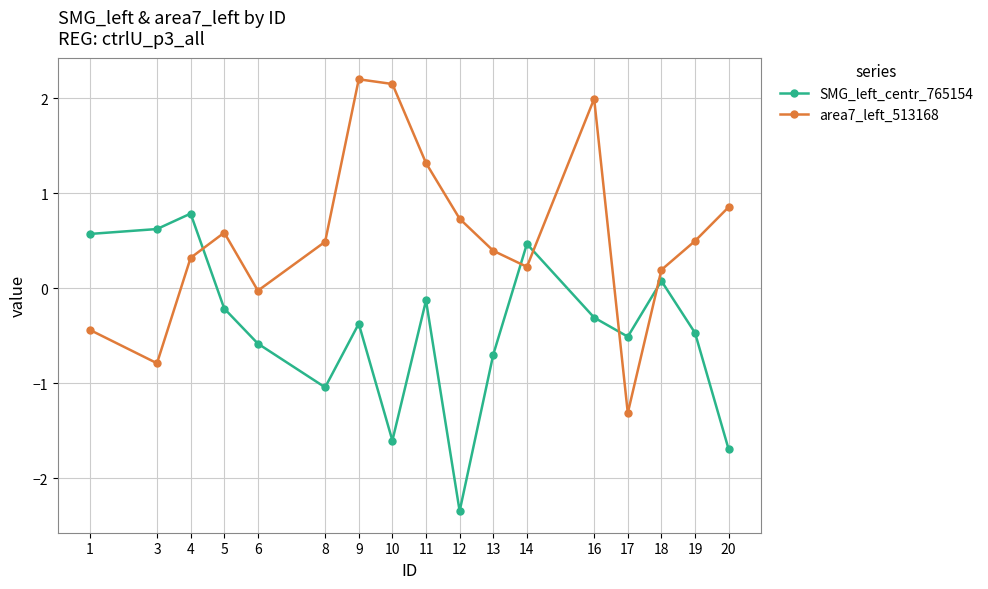

Which series has the largest total across all categories?

area7_left_513168